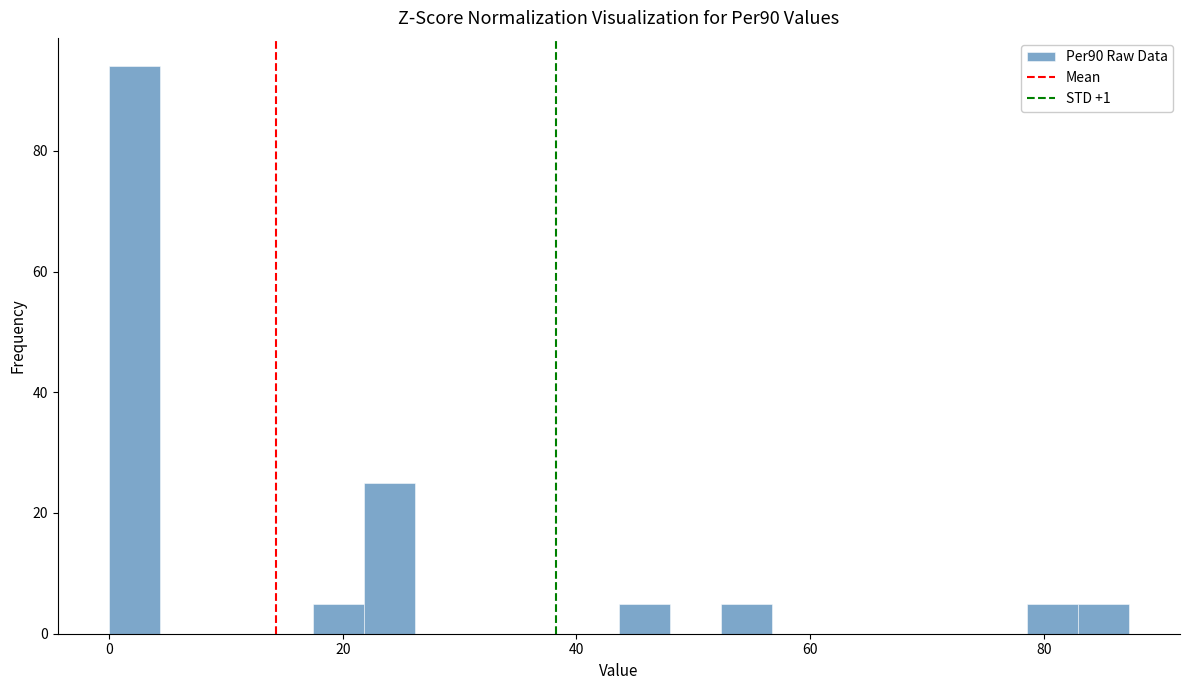

Around what value on the x-axis is the tallest bar? Give the approximate position of its centre, as read against the axis.

2